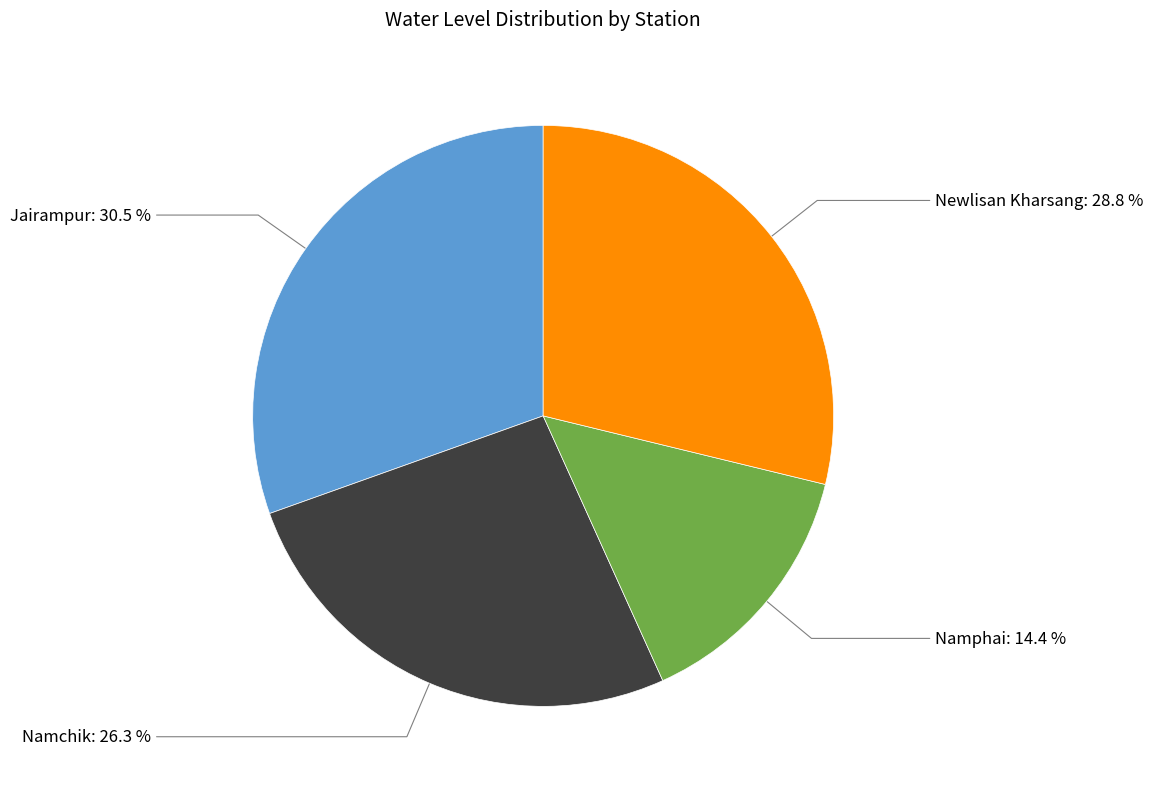

Does any single category account for the majority?

No